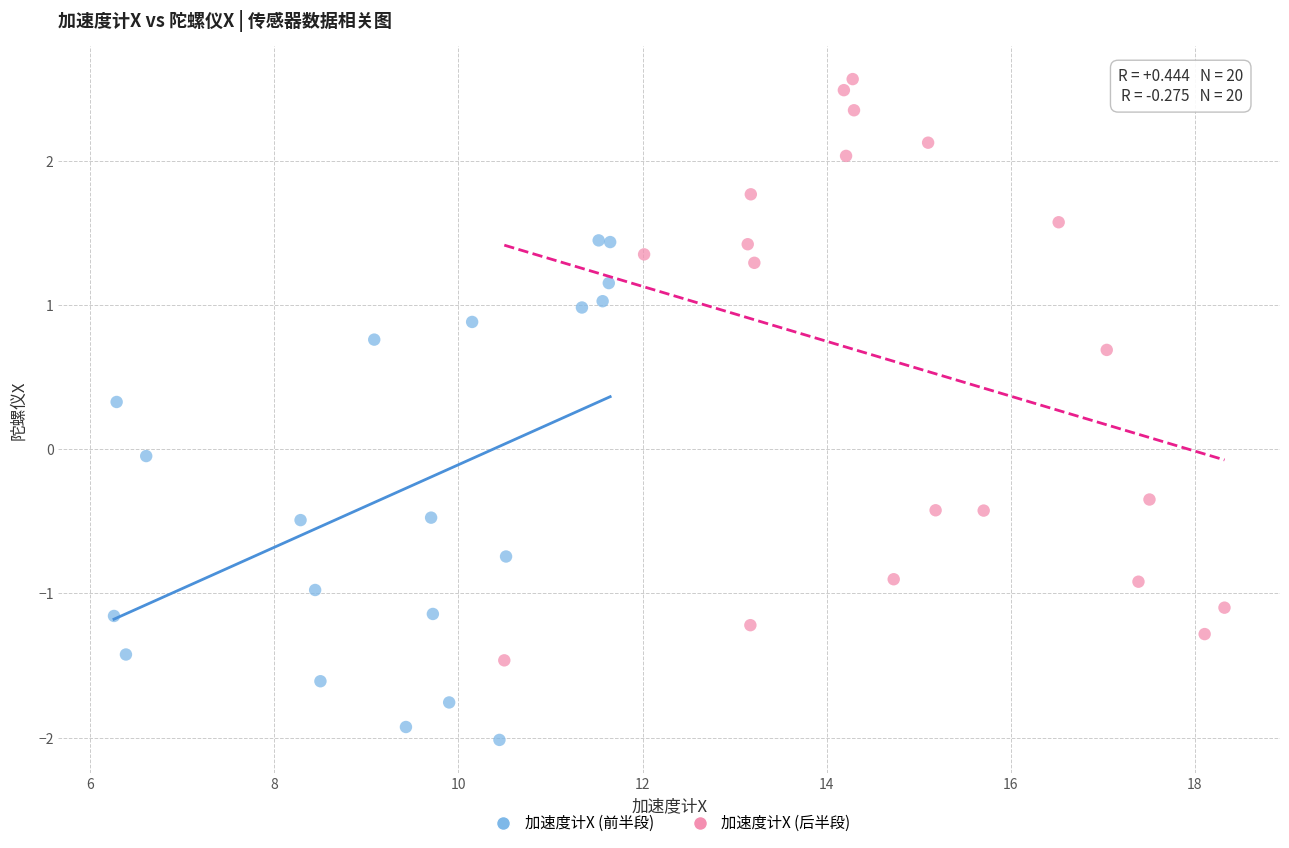

Which series contains the lowest Y value?

加速度计X (前半段)